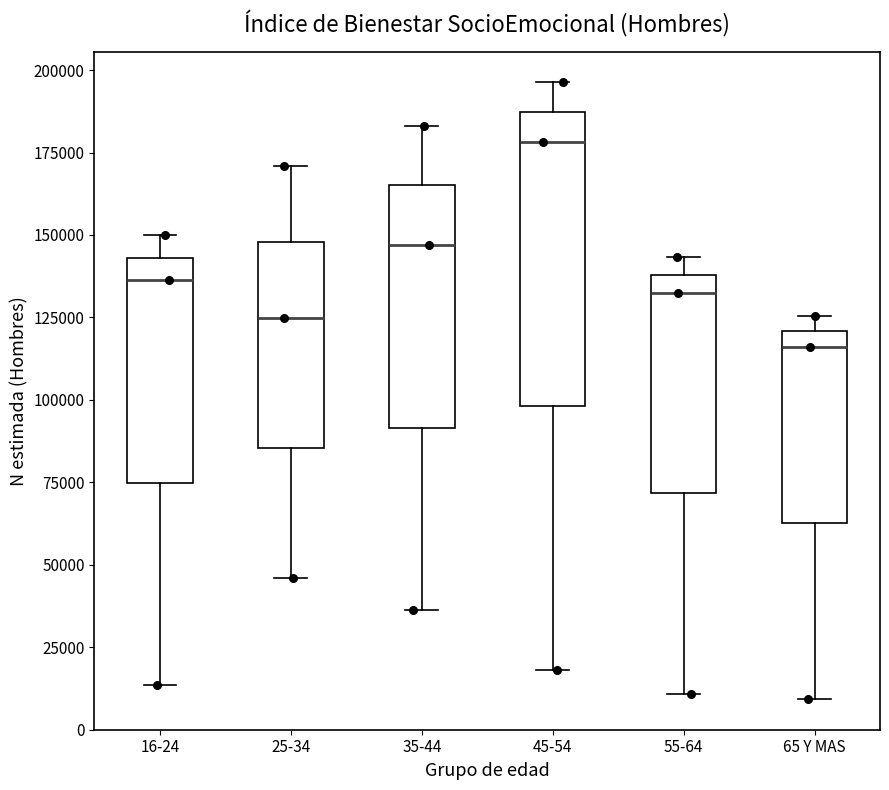

Reading left to right, transcribe this box plot: for each box, give where its median line is, the range the box spans, and where its two whiskers end, as read against the y-axis. The values are not printed on the chart, so give them approximately, as read against the axis.

16-24: median 135000, box 75000 to 145000, whiskers 15000 to 150000
25-34: median 125000, box 85000 to 150000, whiskers 45000 to 170000
35-44: median 145000, box 90000 to 165000, whiskers 35000 to 185000
45-54: median 180000, box 100000 to 185000, whiskers 20000 to 195000
55-64: median 130000, box 70000 to 140000, whiskers 10000 to 145000
65 Y MAS: median 115000, box 65000 to 120000, whiskers 10000 to 125000